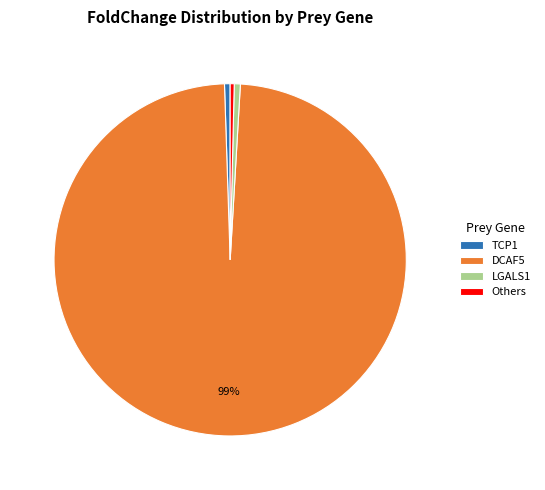

To the nearest percent, what portion does TCP1 represent?

1%